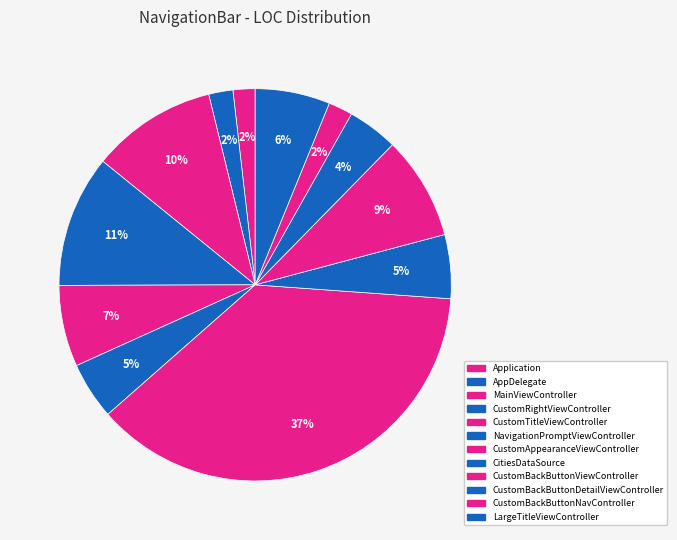

The CitiesDataSource slice represents 5% of the pie. True or false?

True